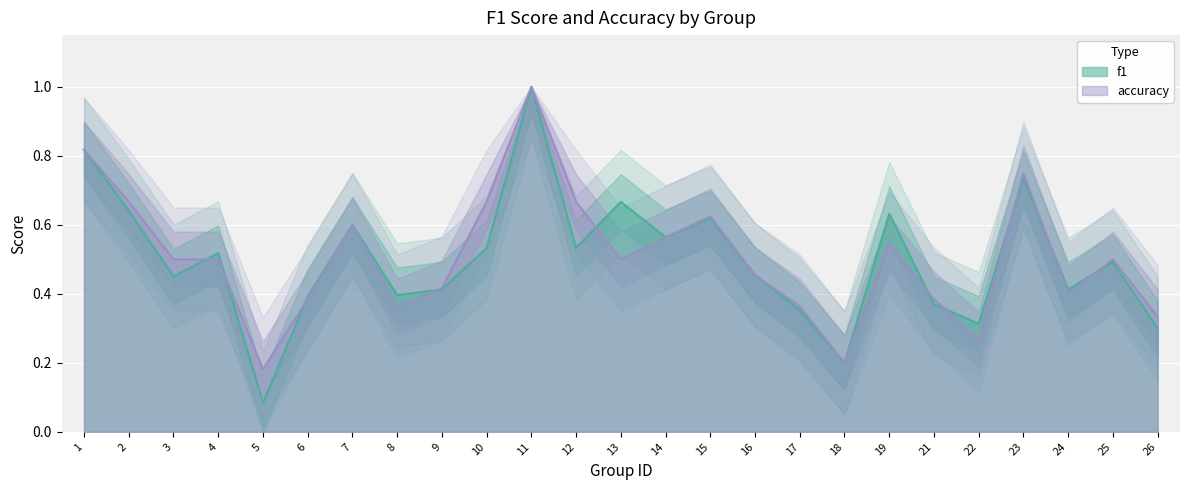

Is it true that accuracy equals 0.2 at 10?

False